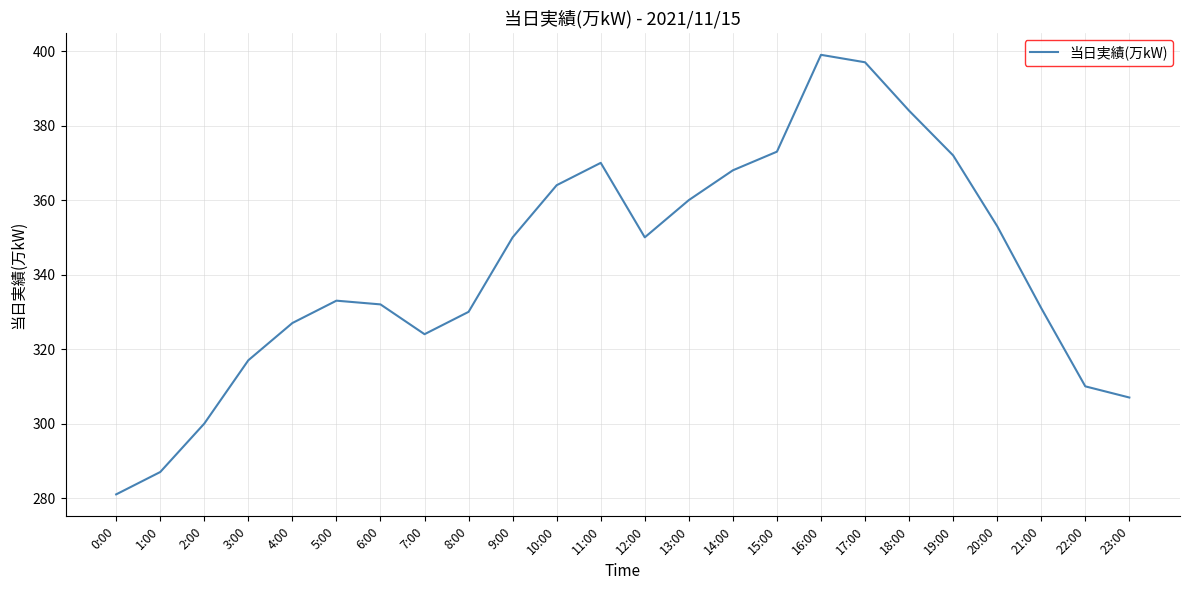

What position from the right is 12:00?

12